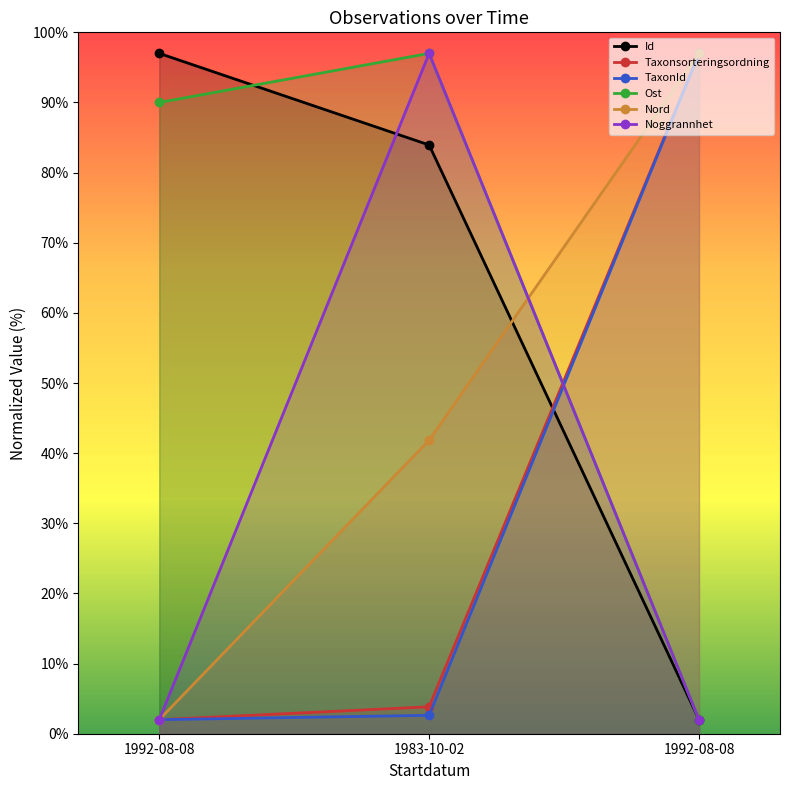

What is the highest value of the Nord series?

97.0